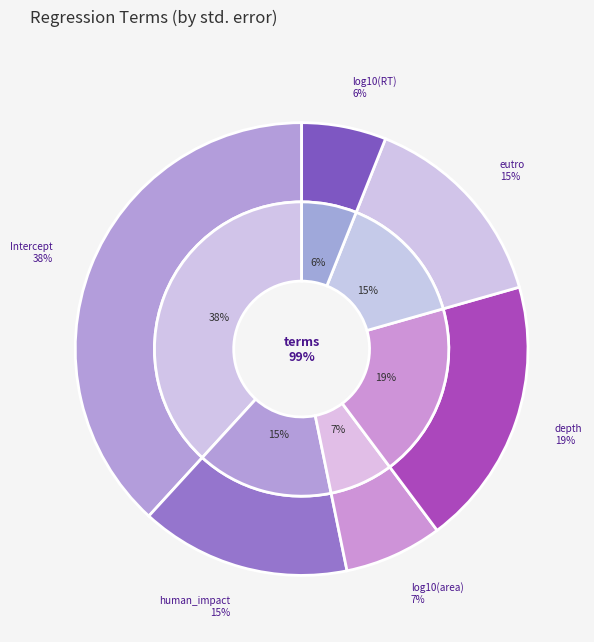

How many segments does this pie chart have?

6